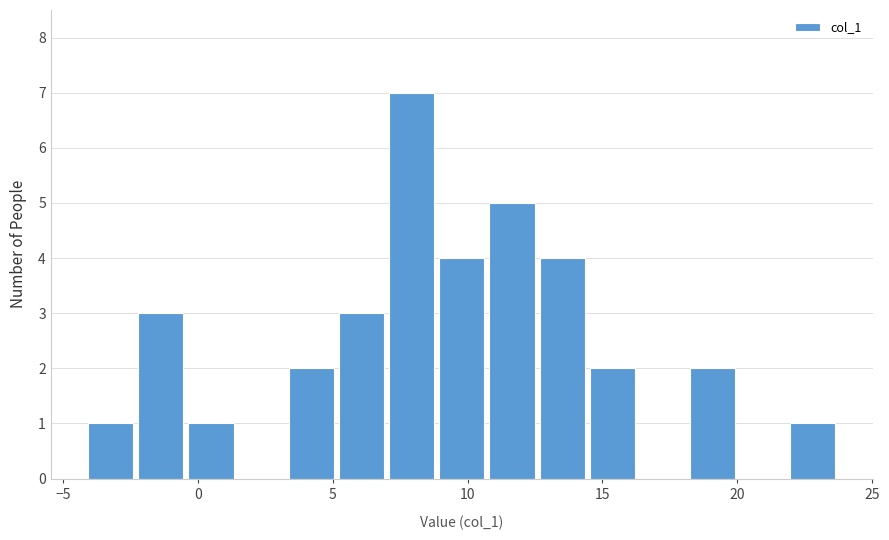

Read against the x-axis, roughly where is the centre of the tallest bar?

8.0